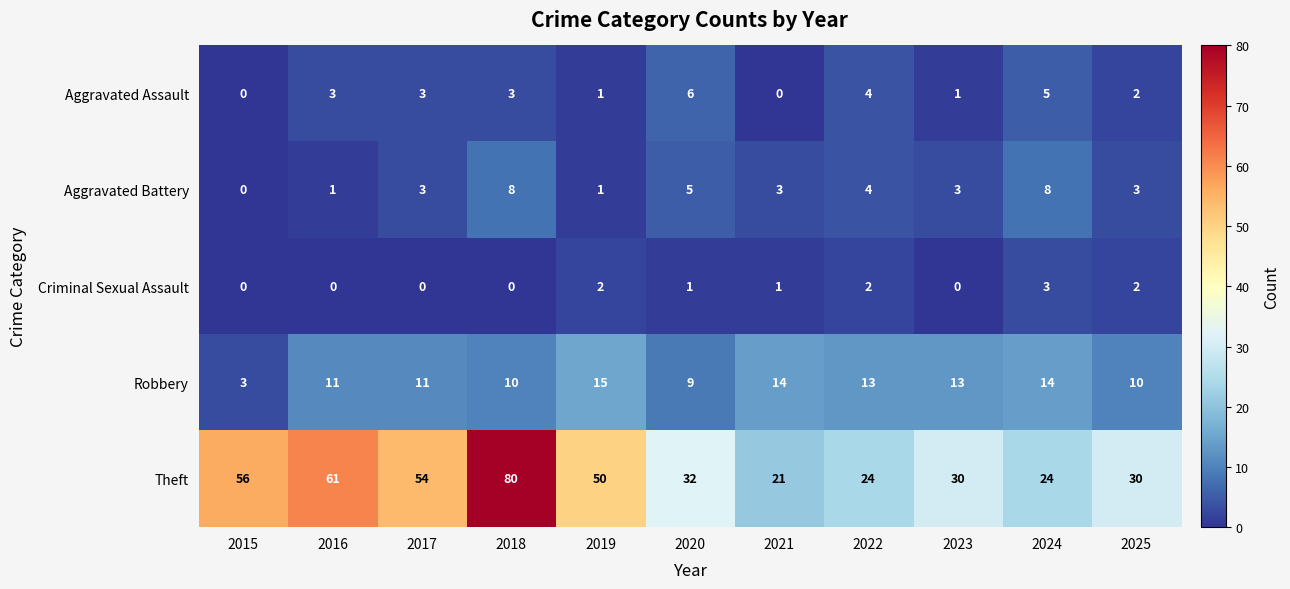

Is it true that Theft equals 13 at 2024?

False